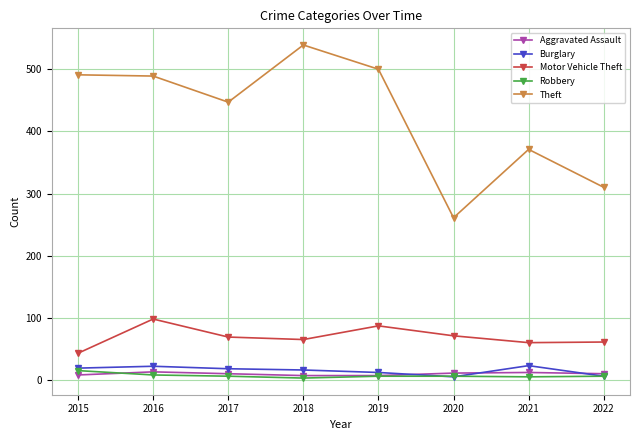

Which series has the widest spread of values?

Theft